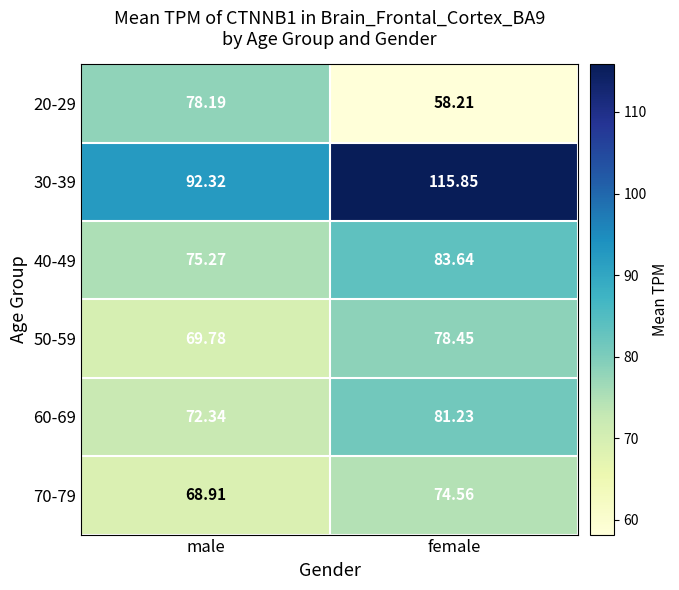

At which category does the chart reach its peak across all series?

female